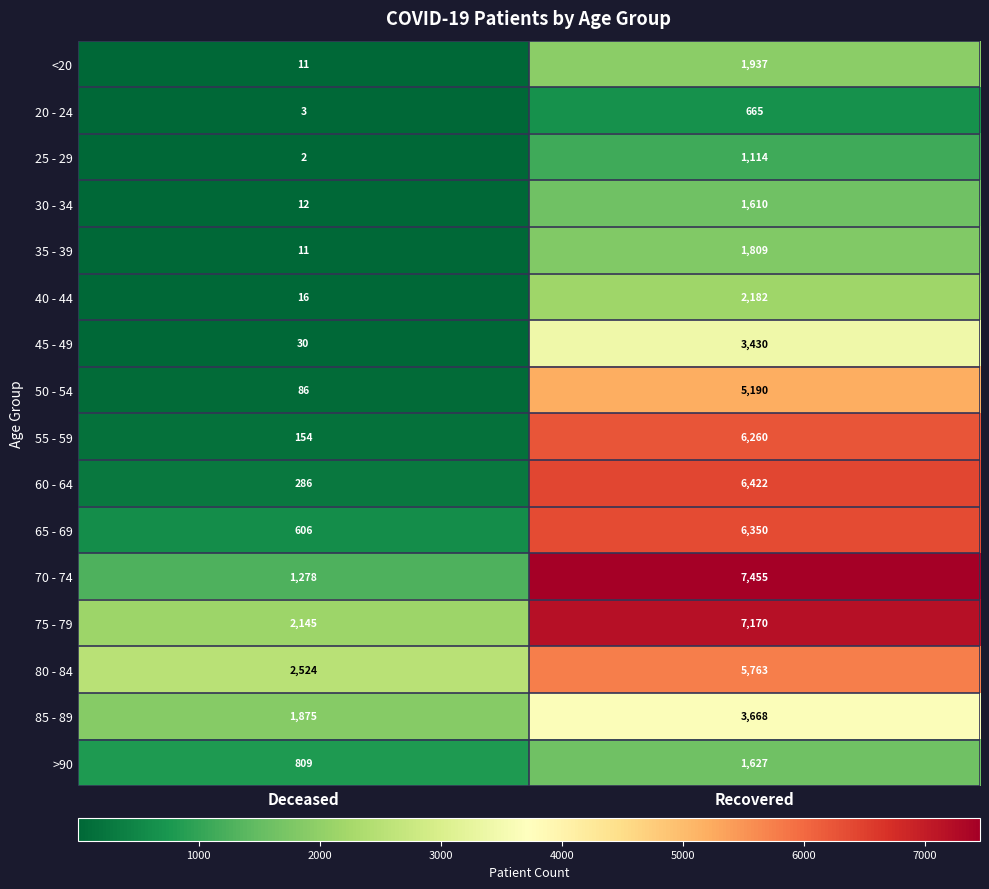

What is the approximate value of 80 - 84 at Deceased, to the nearest 100?

2500